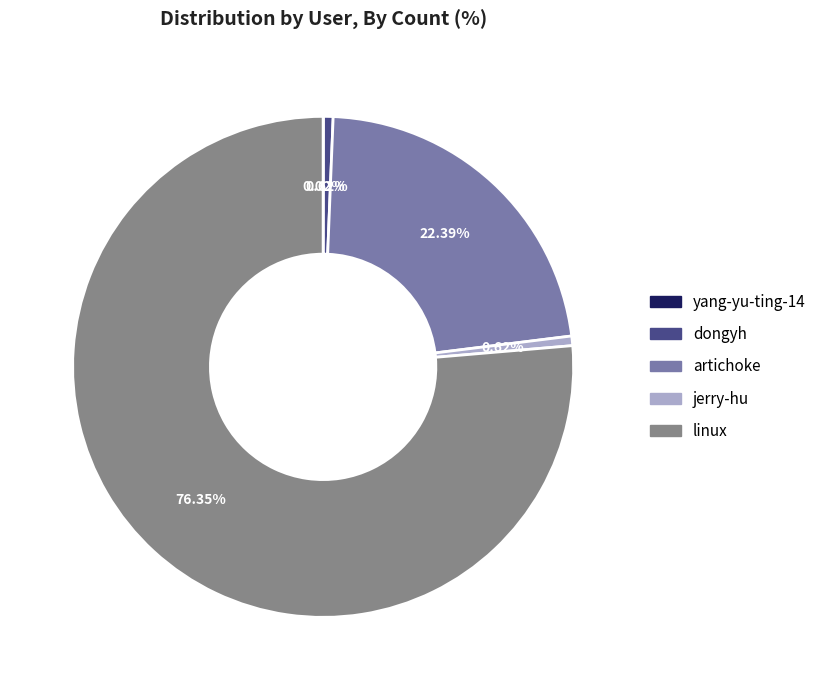

To the nearest percent, what is the average slice percentage?

20%